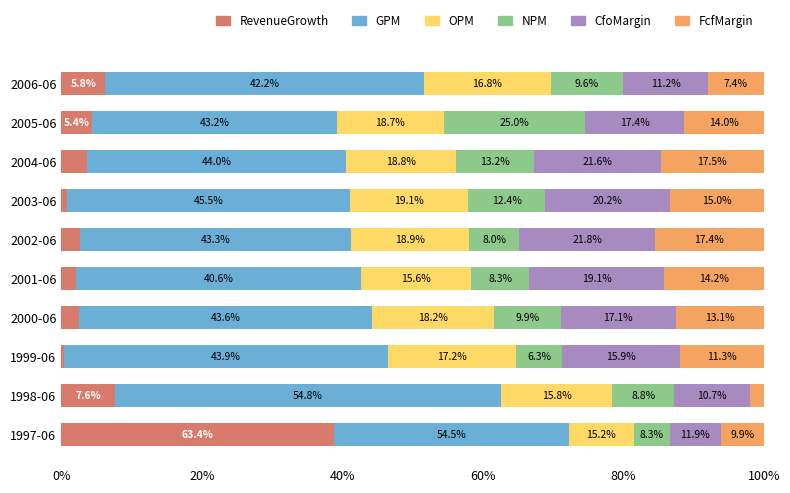

At how many categories does at least one series exceed 12?

10